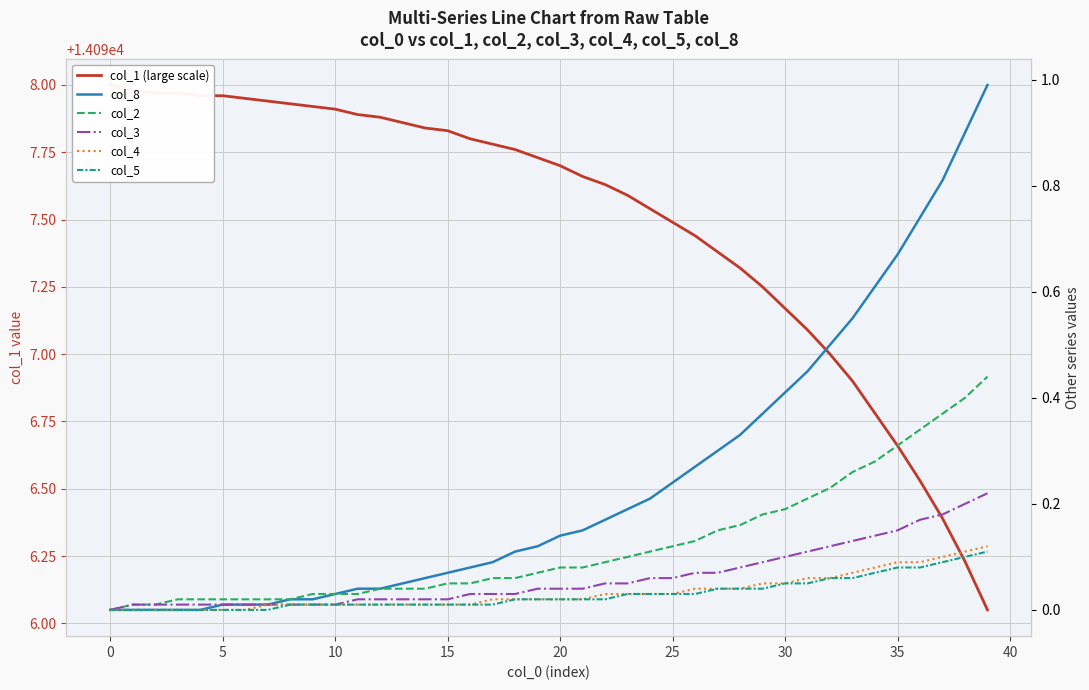

The value of col_3 at 32 is 0.1. True or false?

False